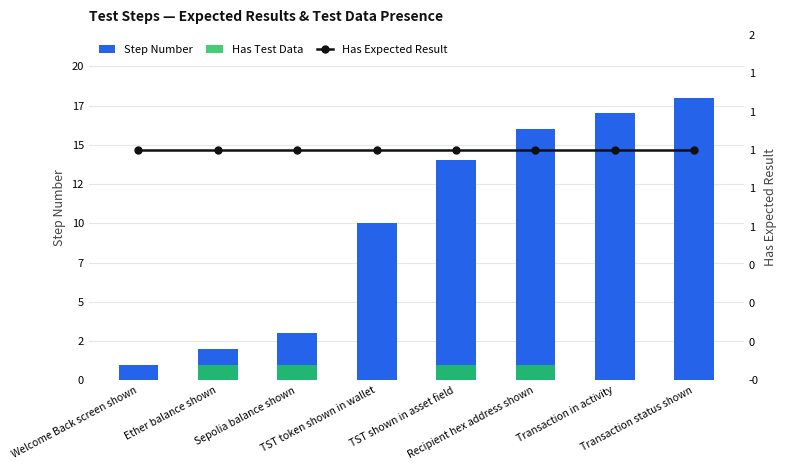

At which label does Has Test Data reach its minimum?

Welcome Back screen shown